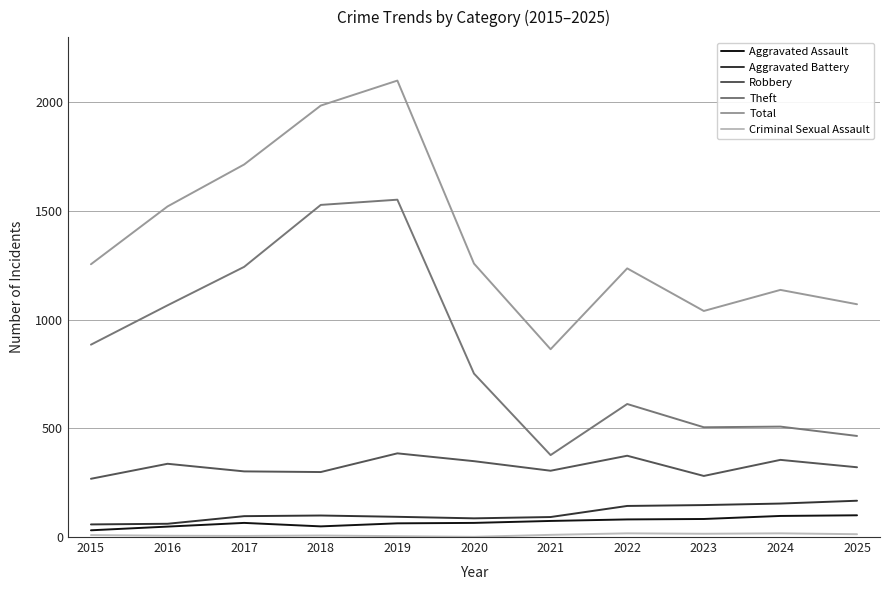

What is the difference between the Theft values at 2024 and 2025?

43